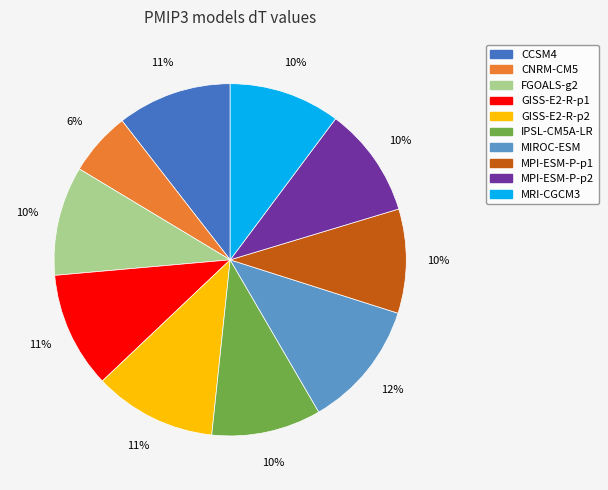

Which slice is the smallest?

CNRM-CM5